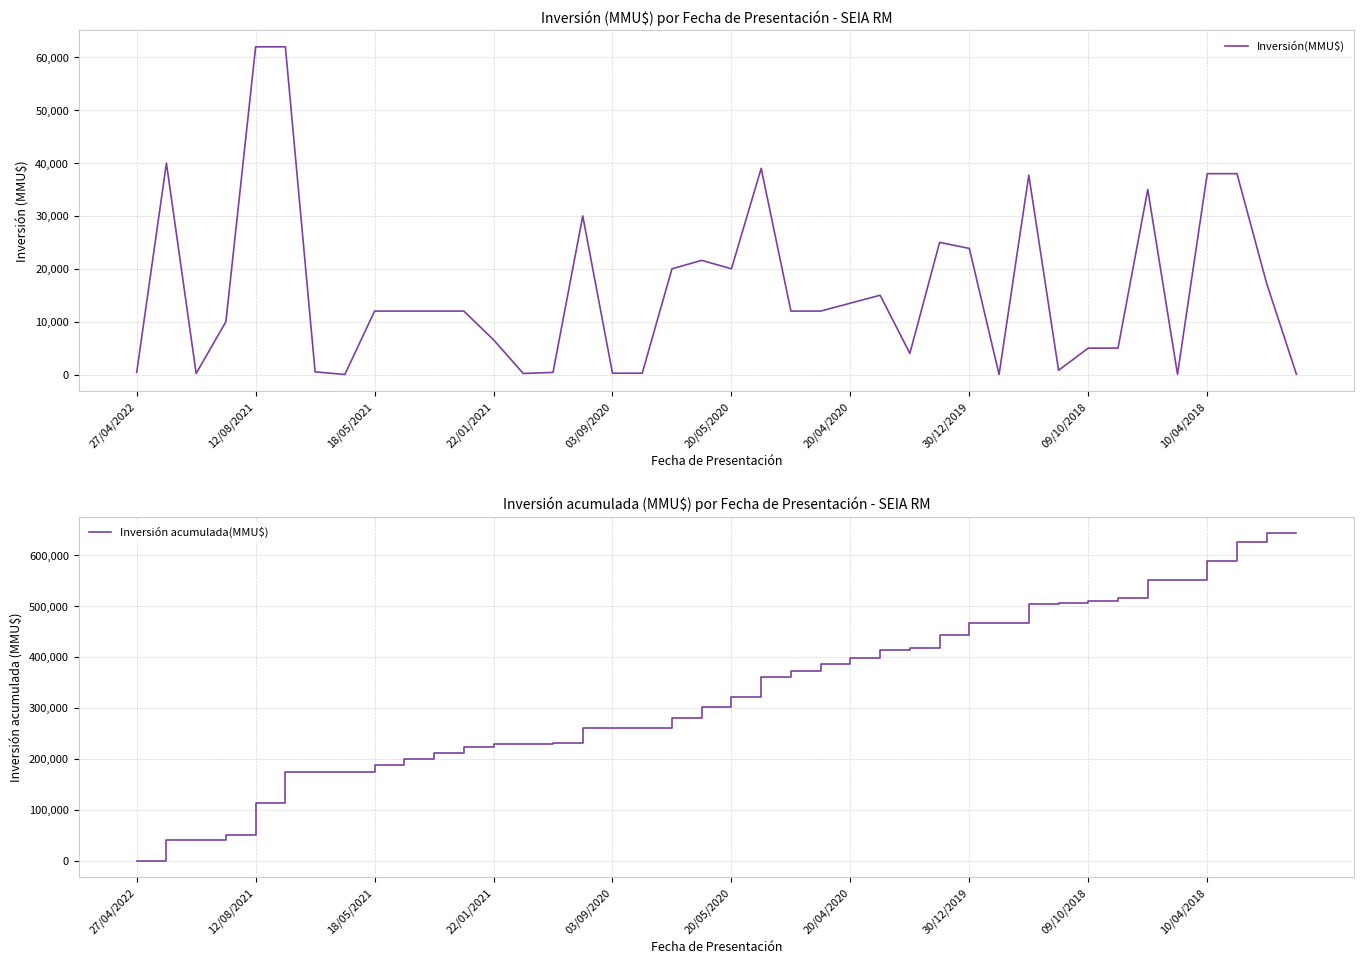

Count the number of categories in the chart.

40